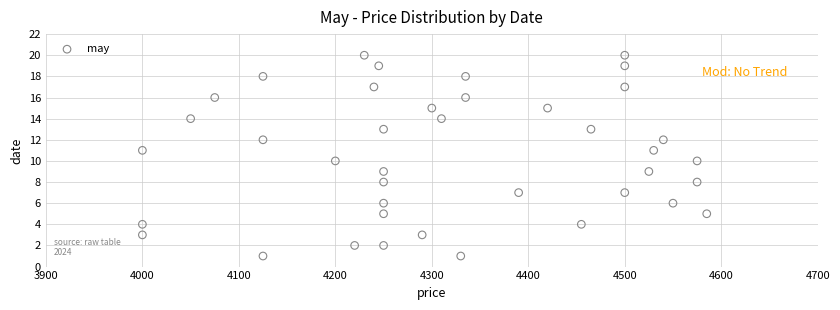

What is the range of Y values (max minus min)?

19